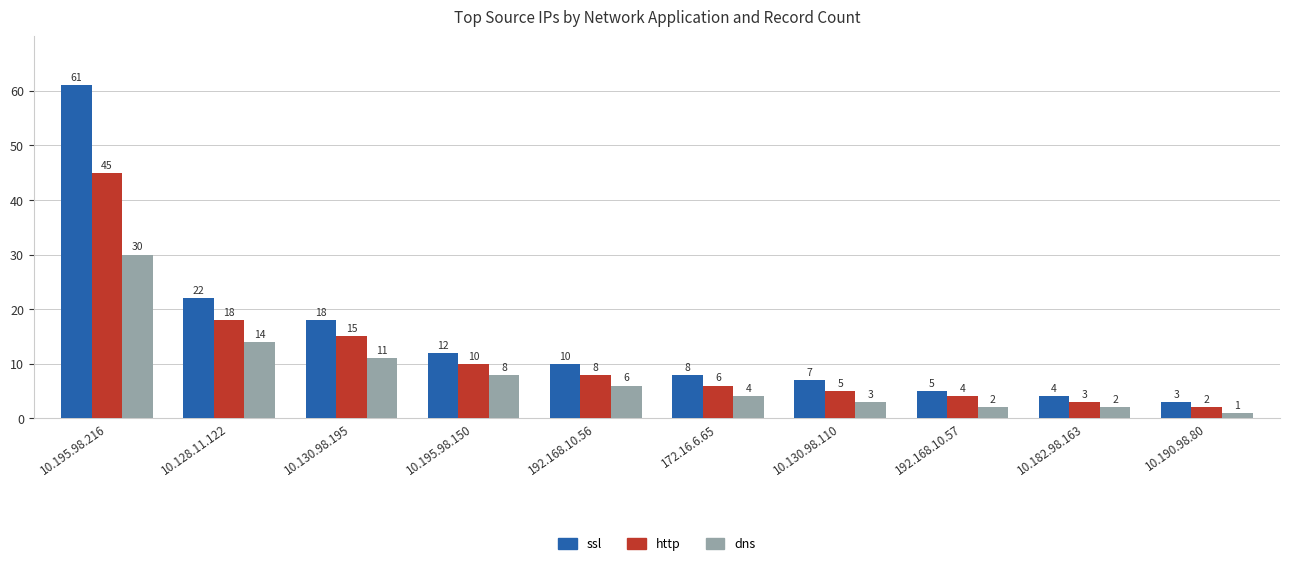

What is the difference between the dns values at 10.130.98.195 and 172.16.6.65?

7